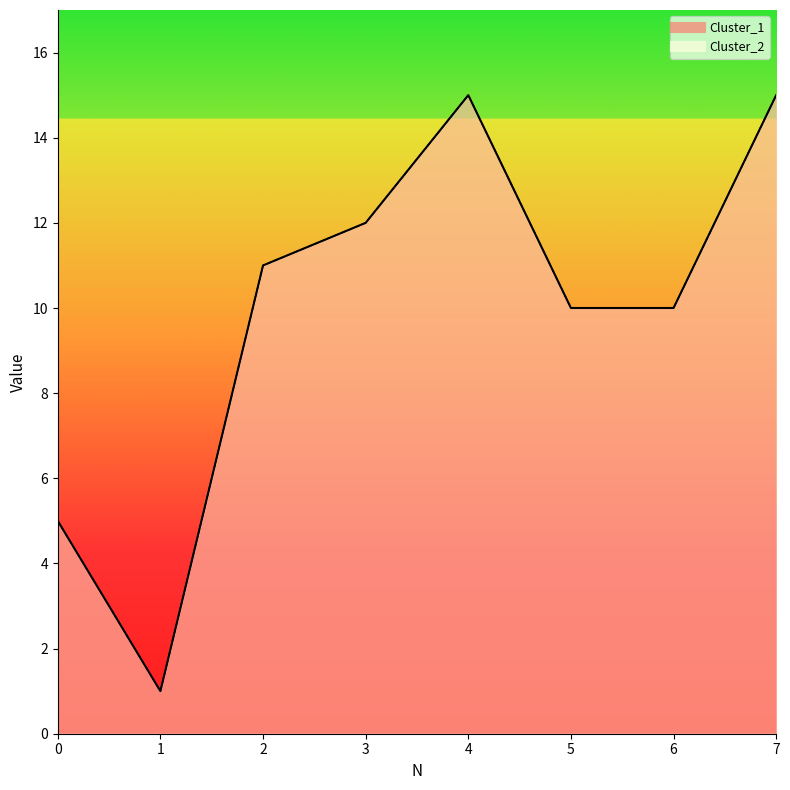

Reading left to right, extract all data points from this chart.

Cluster_1: 5	1	11	12	15	10	10	15
Cluster_2: 5	1	11	12	15	10	10	15